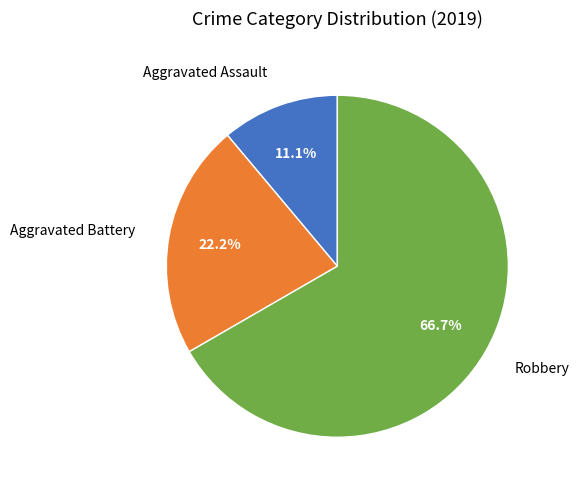

True or false: Aggravated Assault accounts for 11% of the total.

True